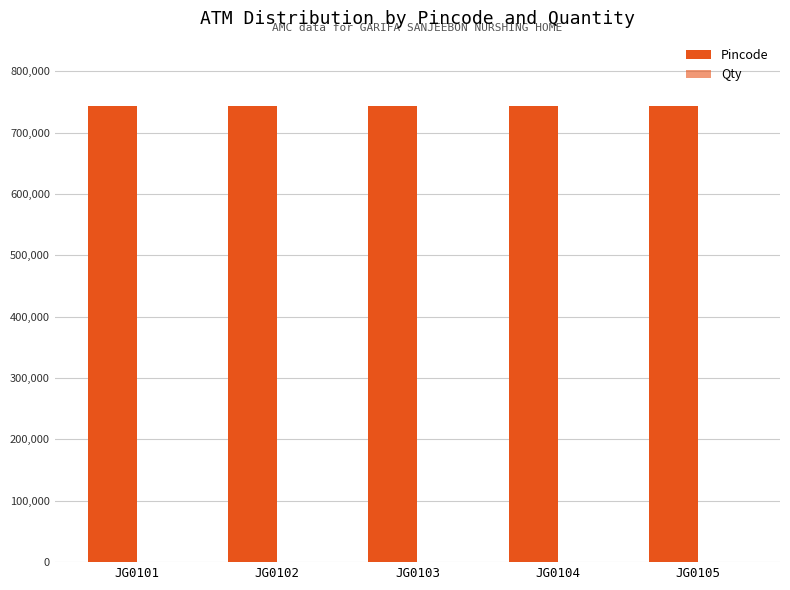

Does the chart contain stacked bars?

No